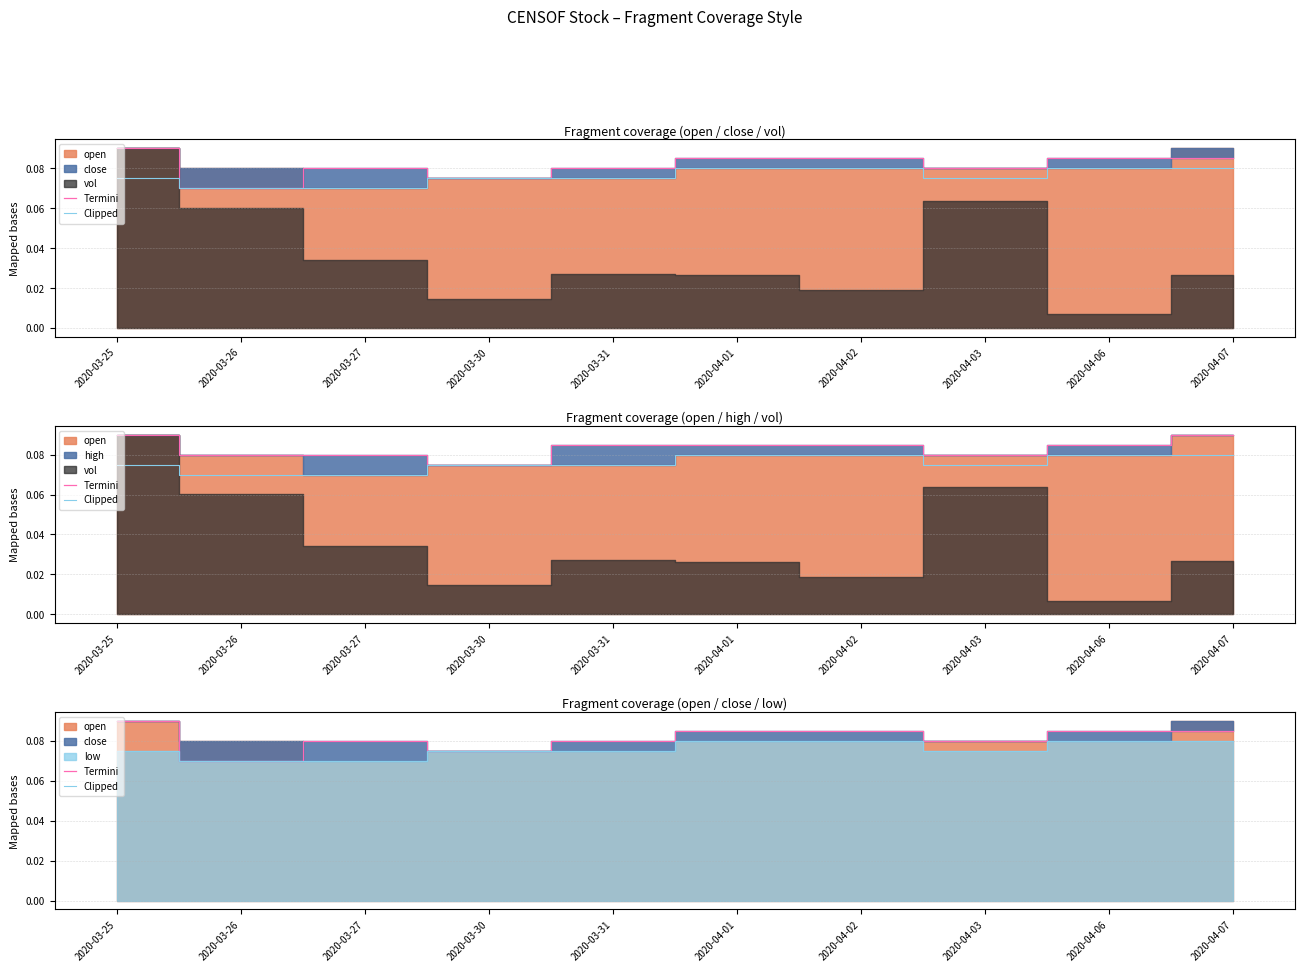

True or false: Clipped has a value of 0.1 at 2020-03-30.

True